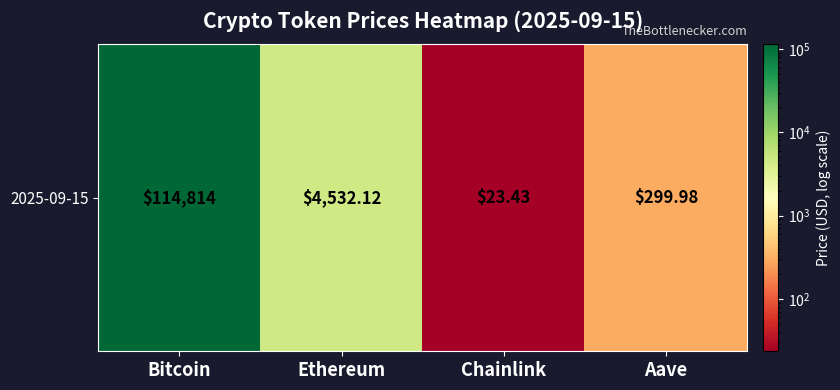

What is the sum of the values at Aave and Bitcoin?

115114.0